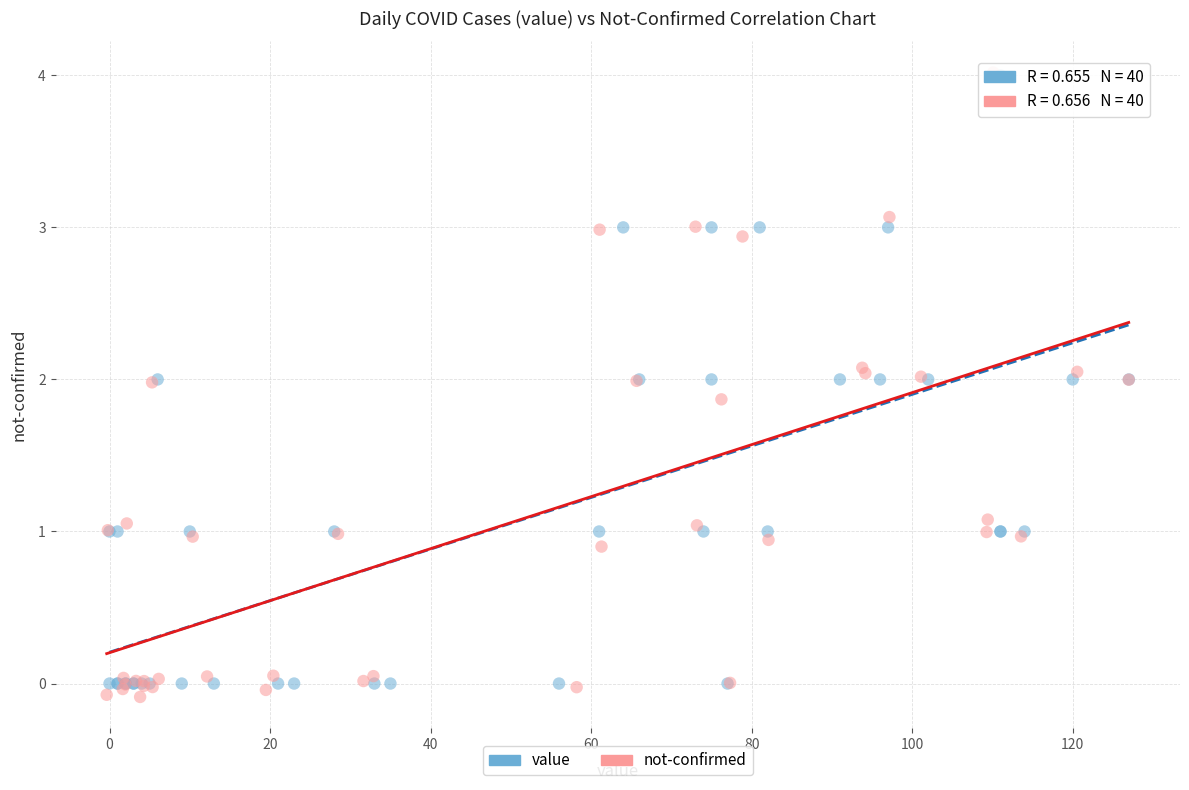

What are all the series names shown in the legend?

value, not-confirmed